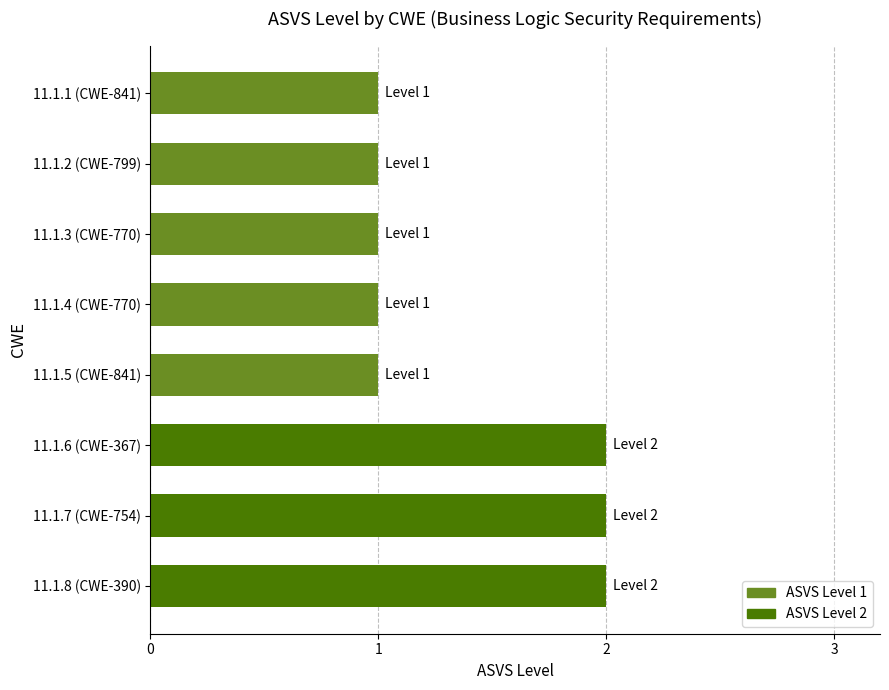

Between 11.1.6 (CWE-367) and 11.1.2 (CWE-799), which is larger?

11.1.6 (CWE-367)